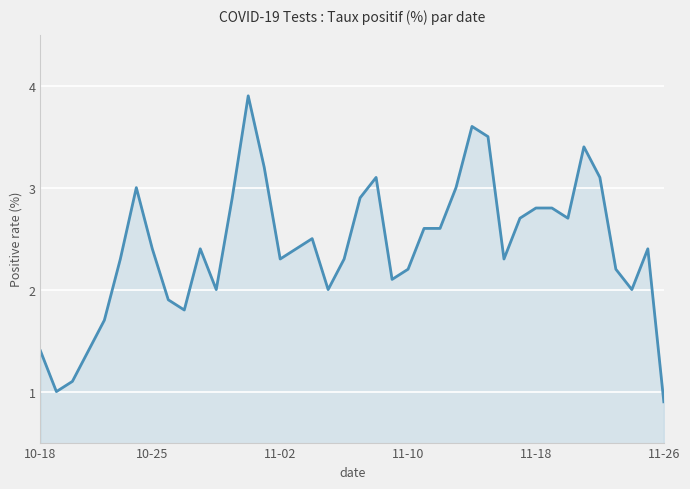

What is the difference between the maximum and minimum values?

3.0